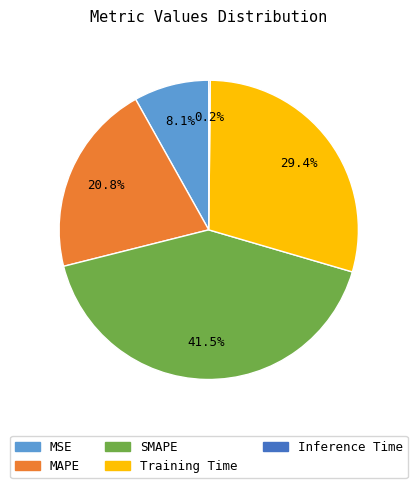

Between MSE and SMAPE, which is larger?

SMAPE